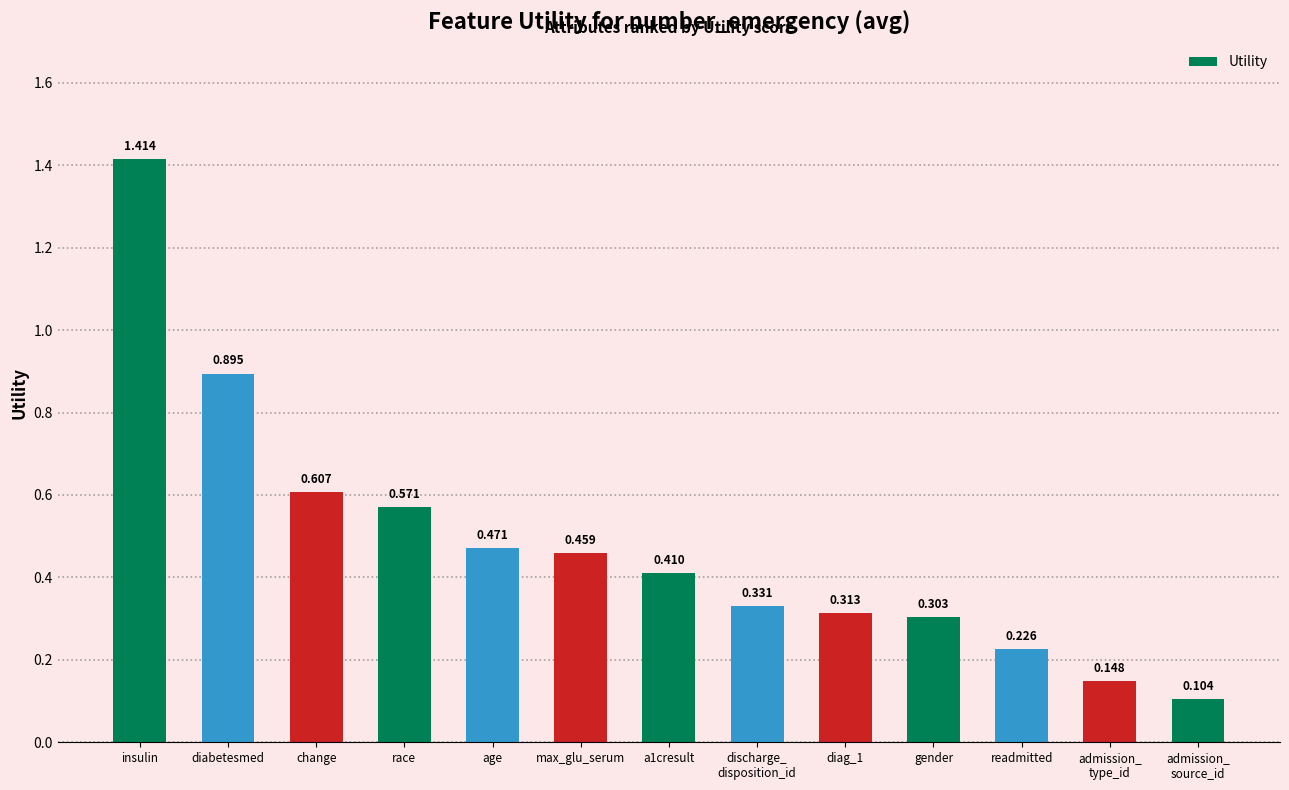

Rank the categories by value from lowest to highest.

admission_
source_id, admission_
type_id, readmitted, gender, diag_1, discharge_
disposition_id, a1cresult, max_glu_serum, age, race, change, diabetesmed, insulin